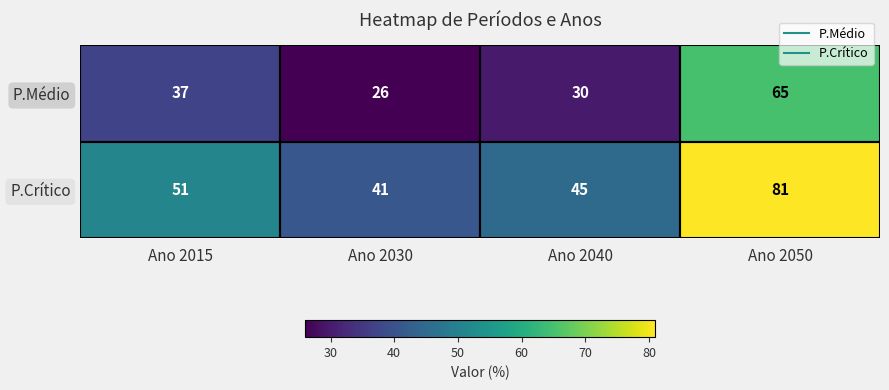

How many data points in P.Médio are less than 37?

2